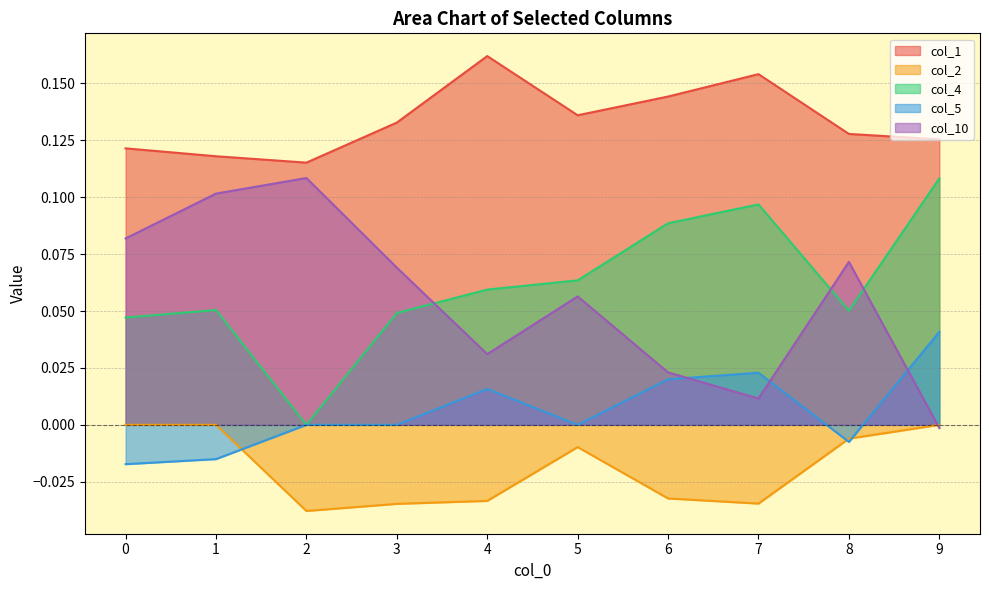

How many interior local peaks does the col_5 series have?

2